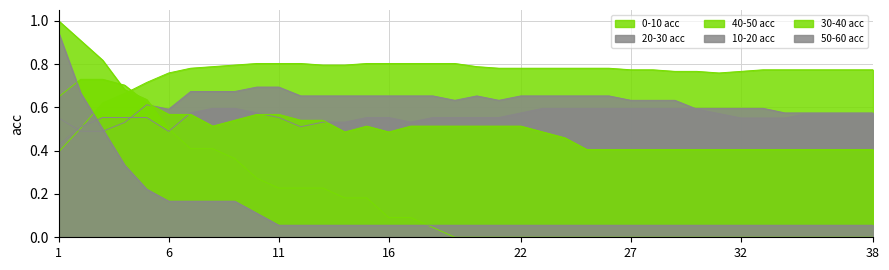

The 30-40 acc series shows 0.4 at 26. True or false?

True